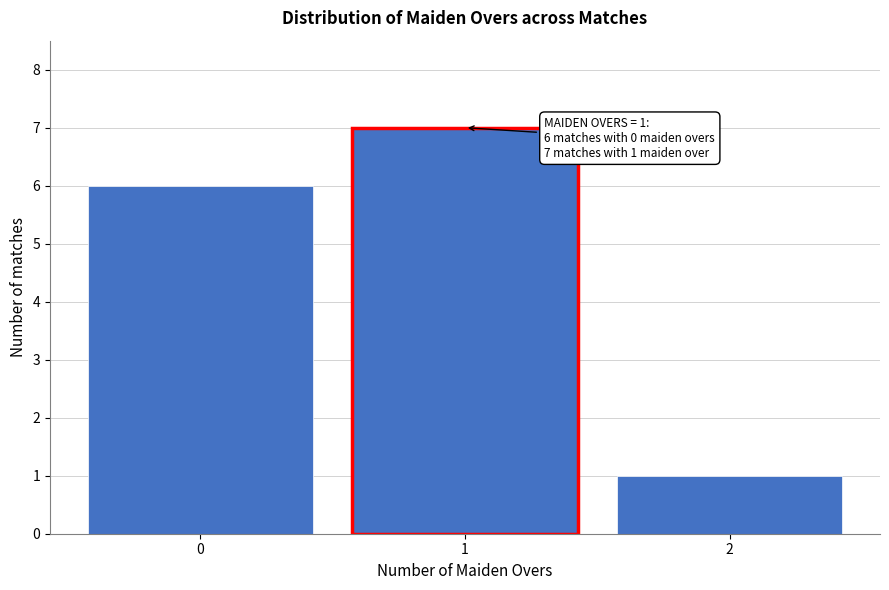

Reading left to right, transcribe all the data shown in this chart.

0=6	1=7	2=1